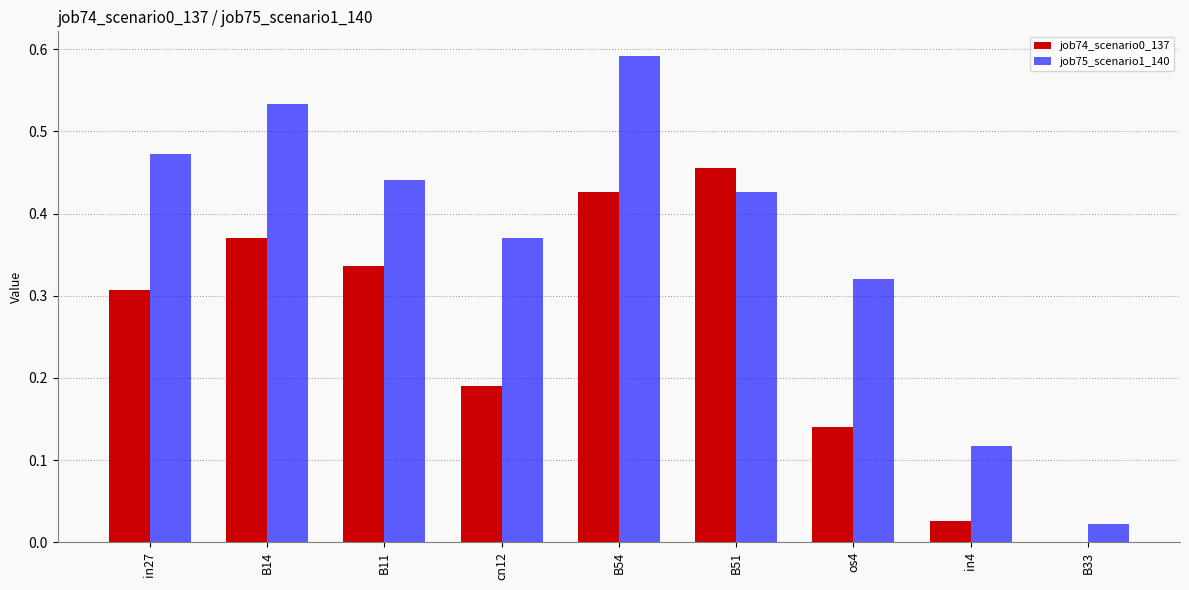

What is the sum of the job75_scenario1_140 values at cn12 and B11?

0.8